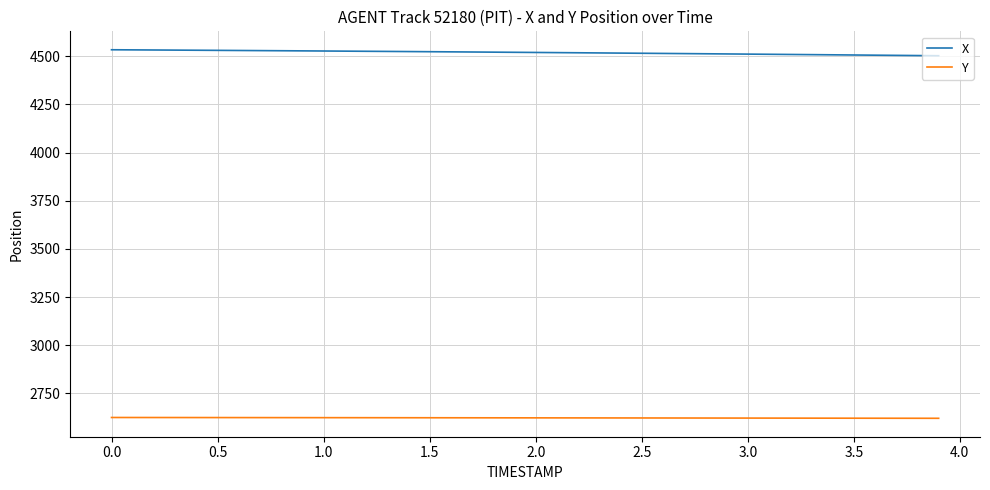

Which series has the largest range (max minus min)?

X